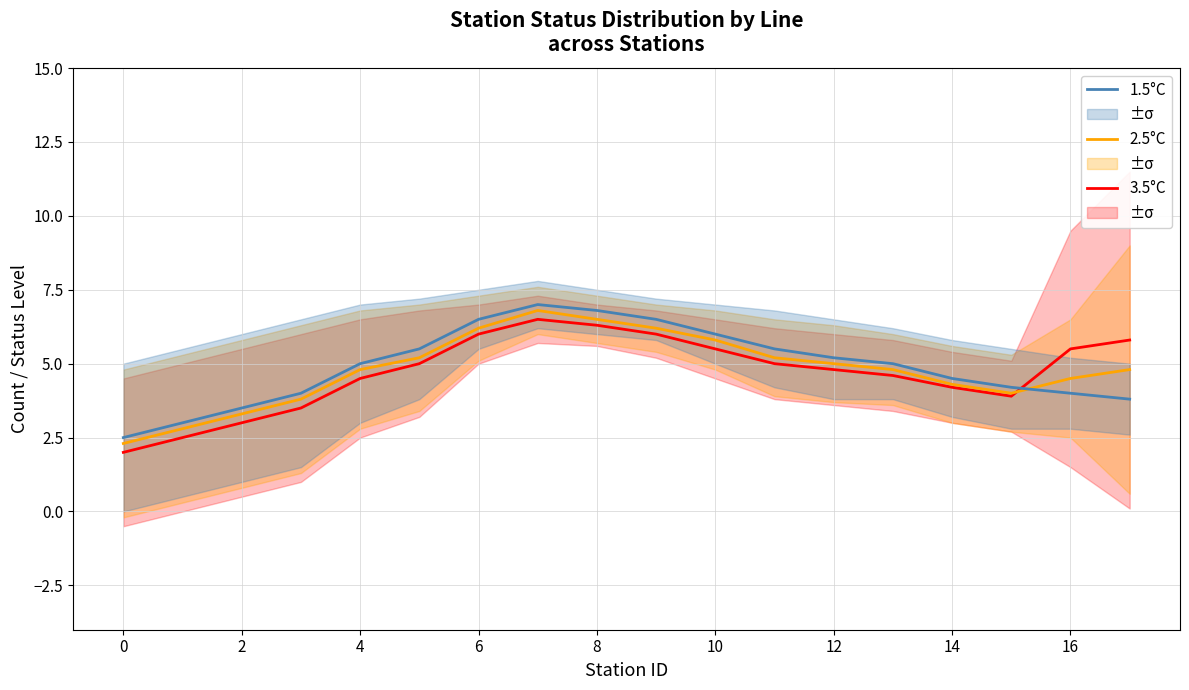

What value does the 2.5°C series have at 12?

5.0